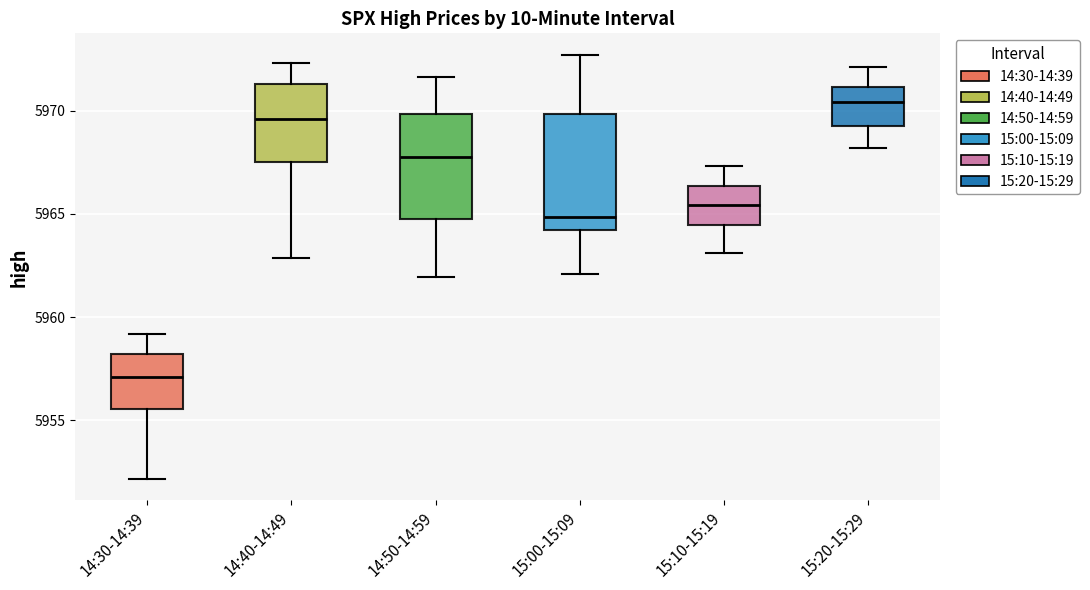

Which box is the tallest, from its lower edge to its upper edge?

15:00-15:09